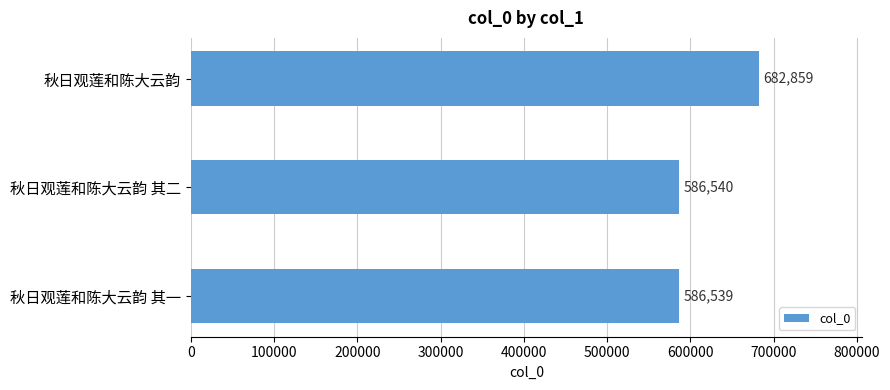

What is the average value?

618646